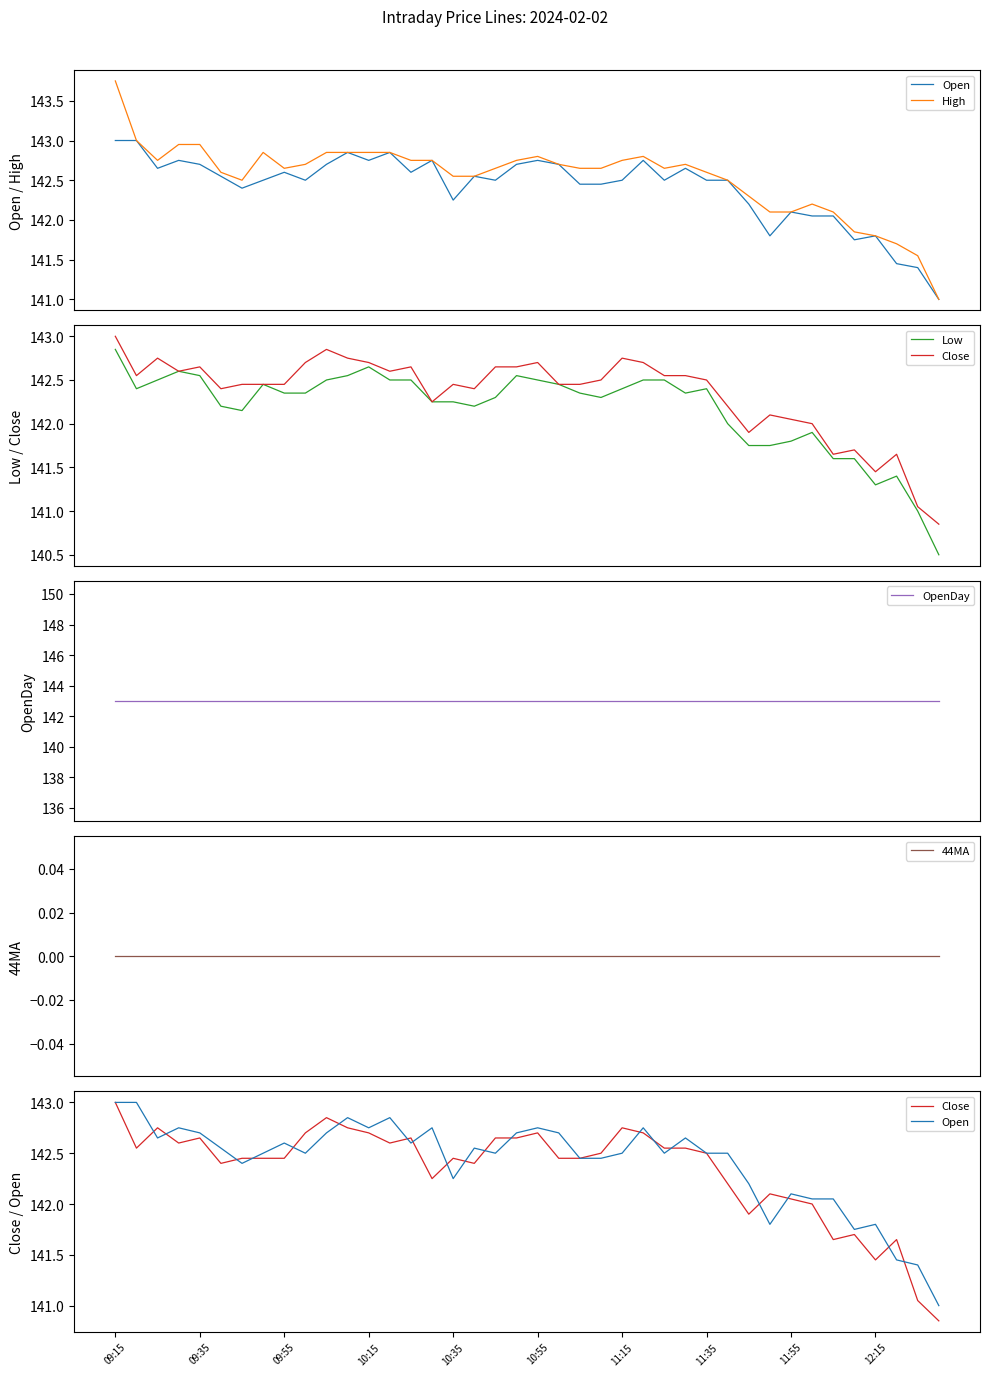

True or false: High has more than 0 interior local peaks.

True